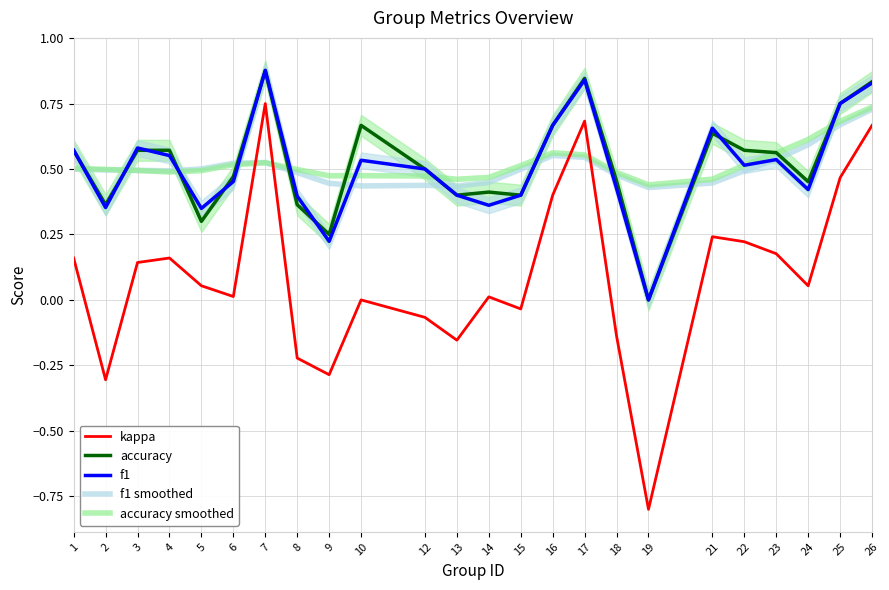

True or false: f1 has more than 2 points higher than both neighbors.

True